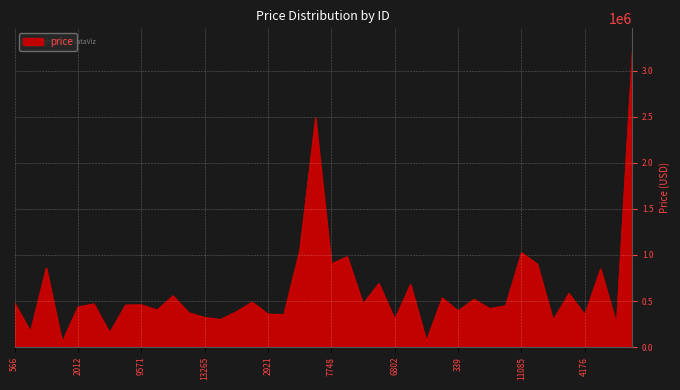

What is the difference between the maximum and minimum values?

3149448.3